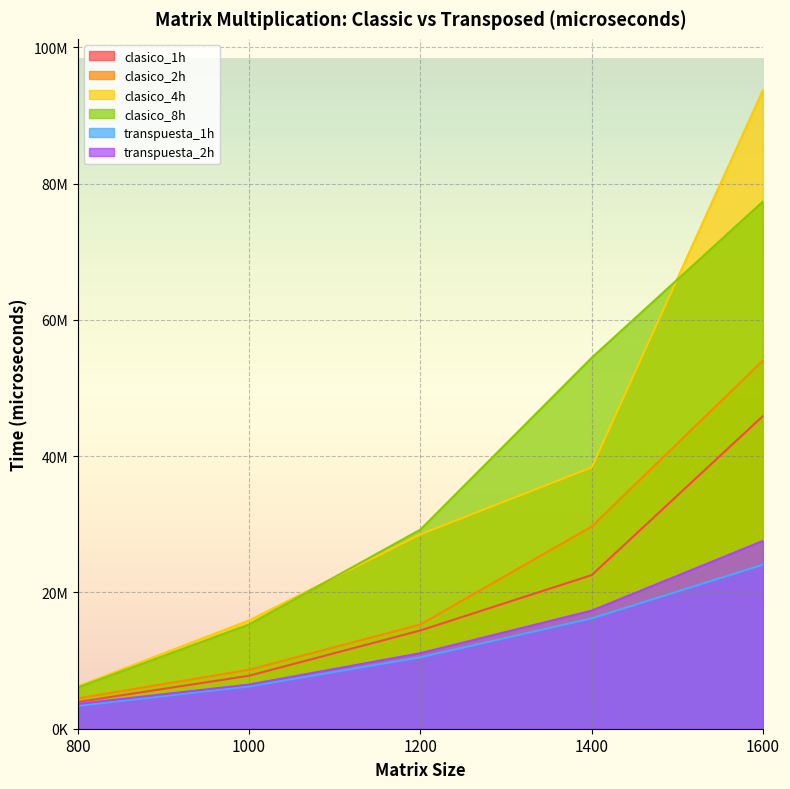

Where does the transpuesta_2h series first go above 11084829?

1200